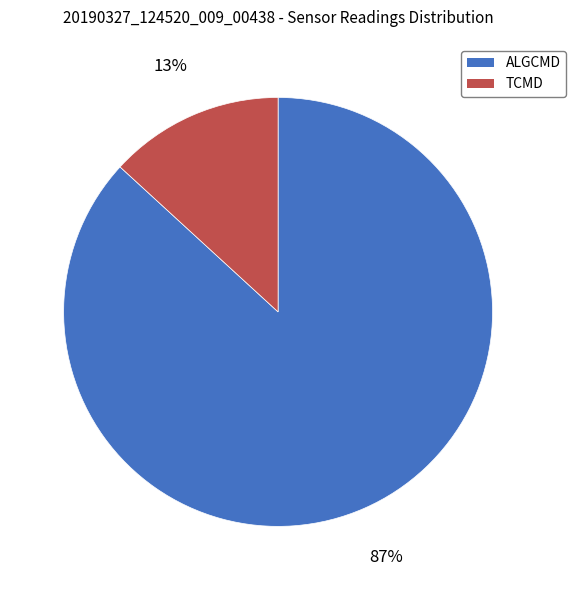

To the nearest percent, what portion does ALGCMD represent?

87%